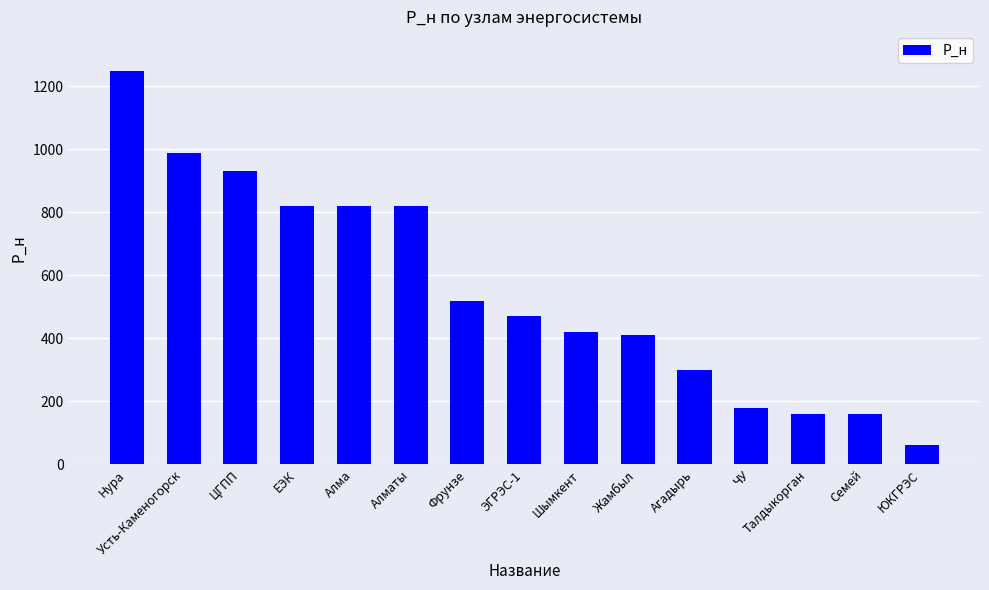

Between ЕЭК and Семей, which is larger?

ЕЭК